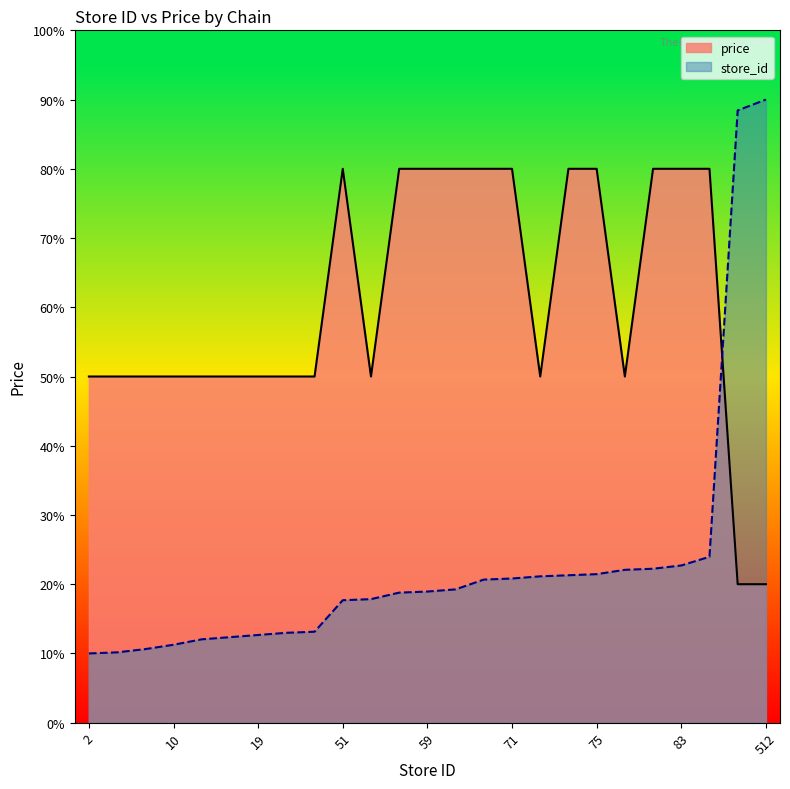

What is the difference between the highest and lowest values at 502?

68.4